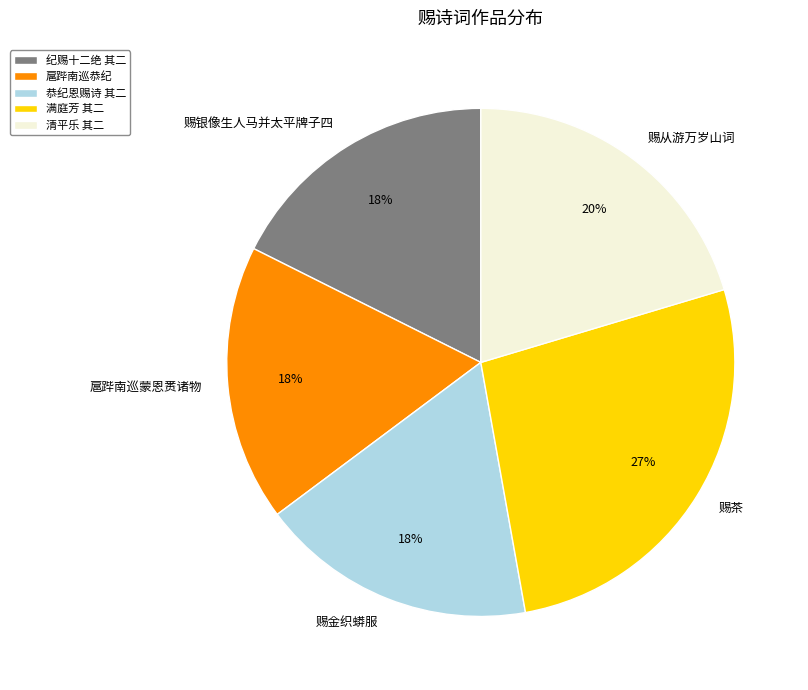

To the nearest percent, what is the average slice percentage?

20%